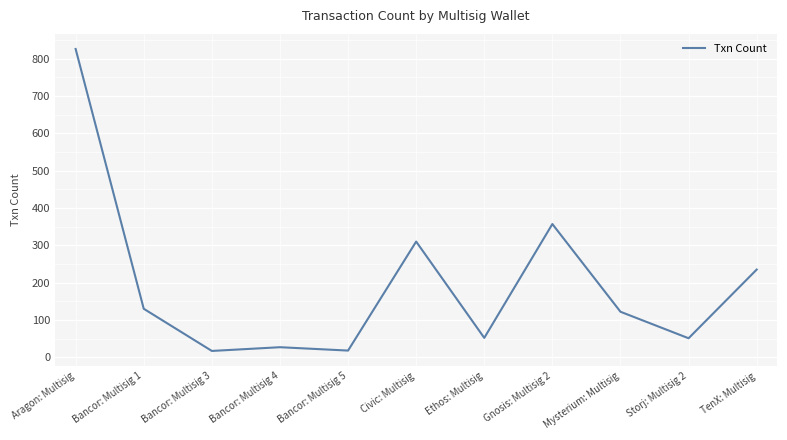

How many series are shown in this chart?

1